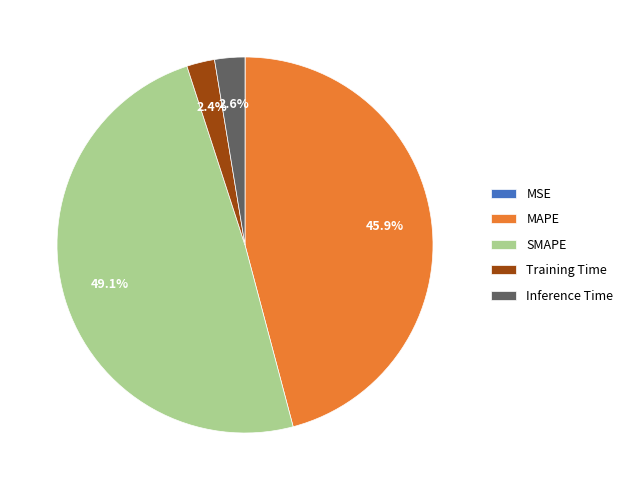

To the nearest percent, what is the difference between the largest and smallest slice percentages?

49%